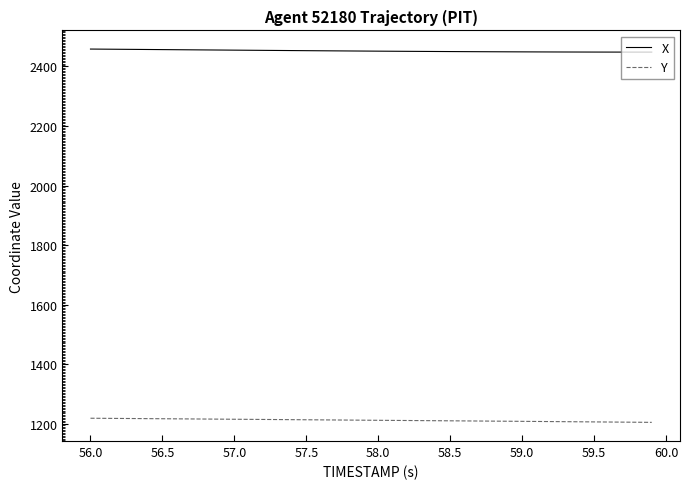

Does the chart display data point markers on the line(s)?

No